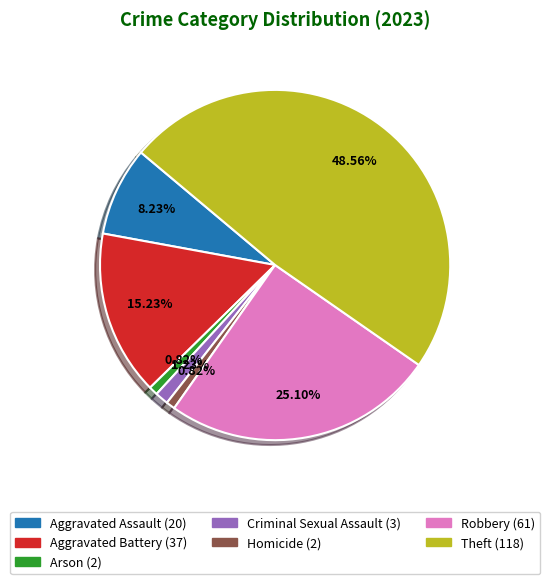

Does Criminal Sexual Assault account for over 50% of the chart?

No